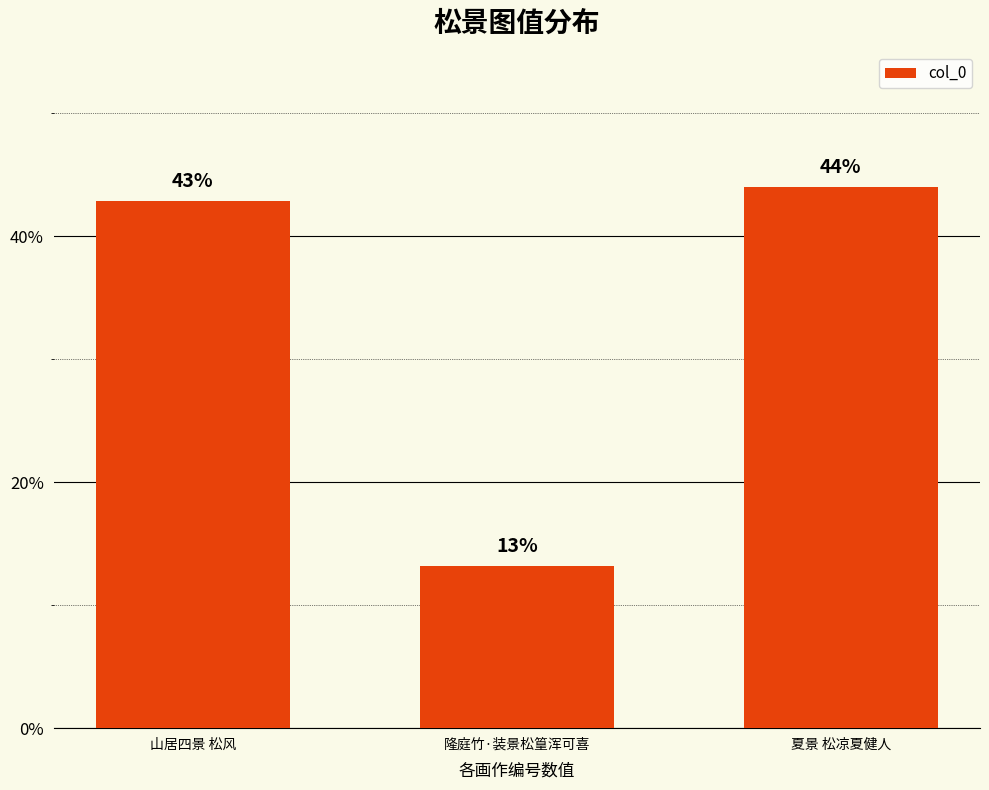

The chart shows a value of 65.0 at 夏景 松凉夏健人. True or false?

False